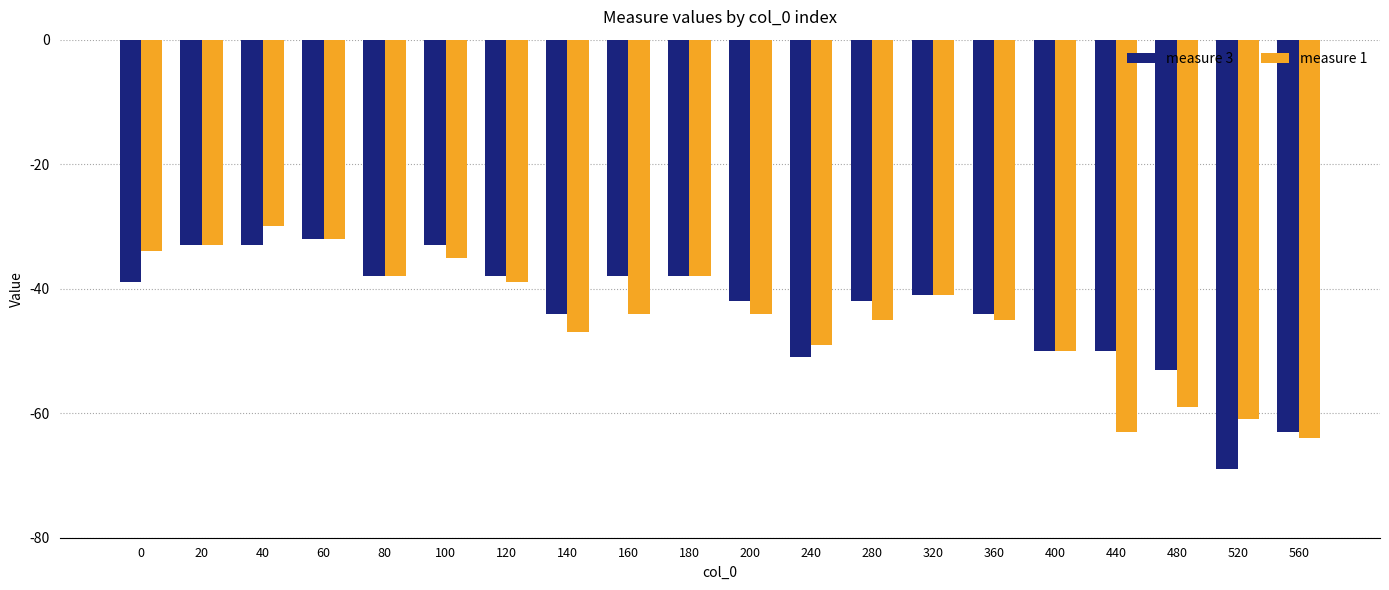

What is the spread (max minus min) of values at 140?

3